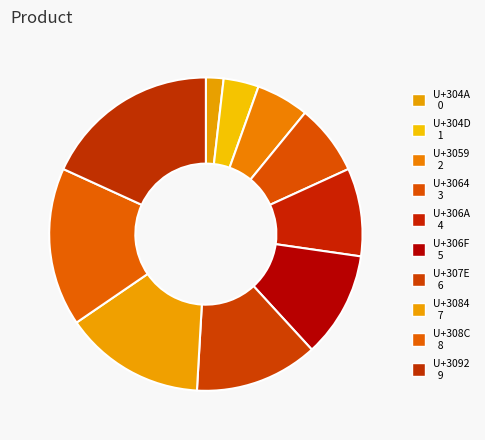

Is there a majority slice in this chart?

No